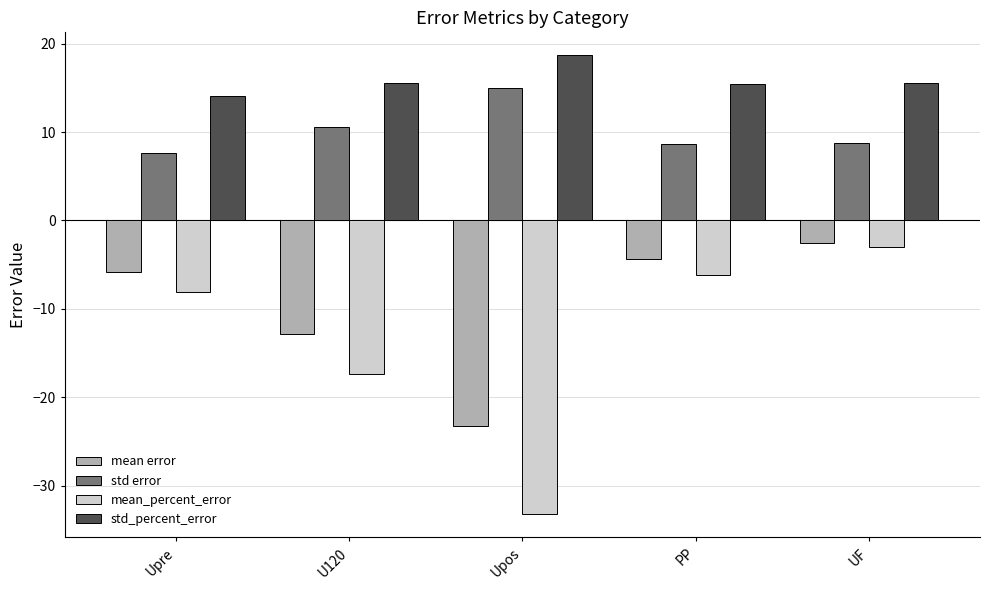

How many bars are there in each group?

4